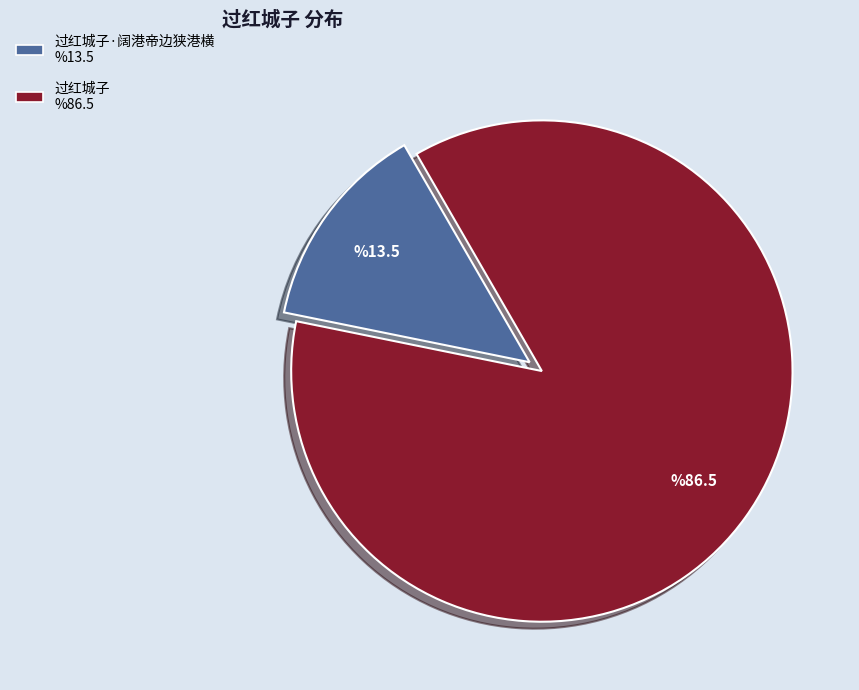

Does any single category account for the majority?

Yes